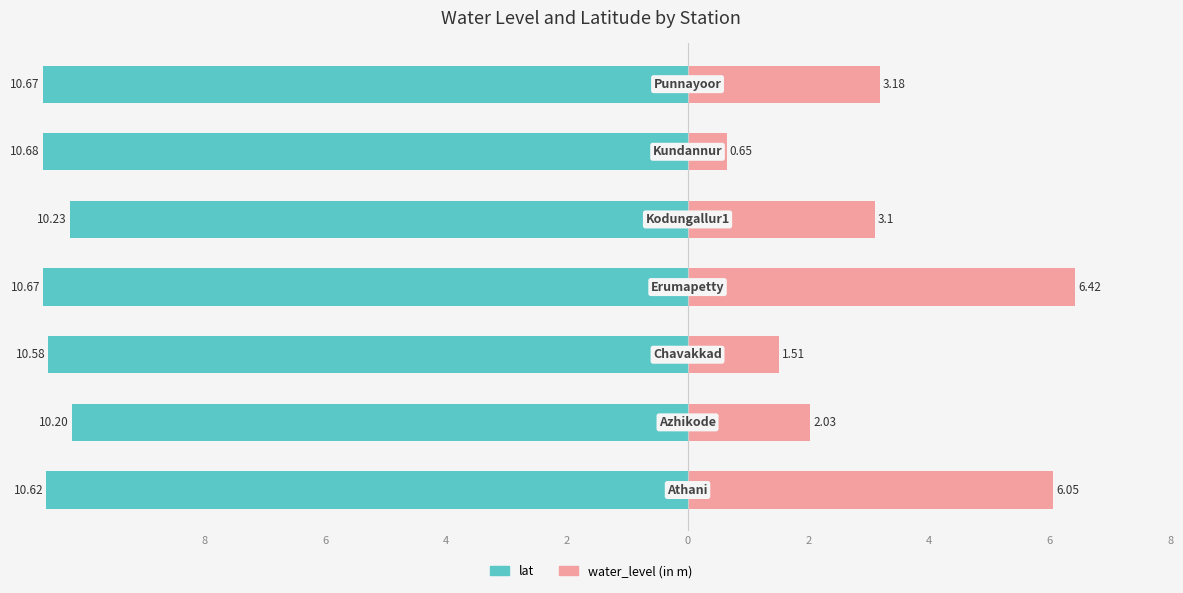

Reading left to right, transcribe all the data shown in this chart.

water_level (in m): 6.0	2.0	1.5	6.4	3.1	0.7	3.2
lat: -10.6	-10.2	-10.6	-10.7	-10.2	-10.7	-10.7